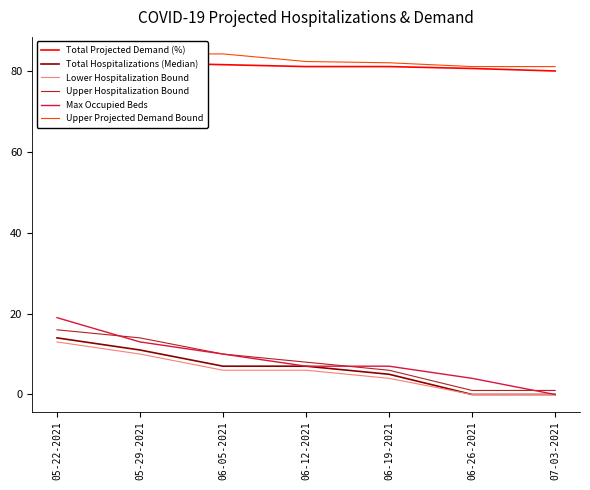

Rank the categories by Lower Hospitalization Bound value from lowest to highest.

06-26-2021, 07-03-2021, 06-19-2021, 06-05-2021, 06-12-2021, 05-29-2021, 05-22-2021